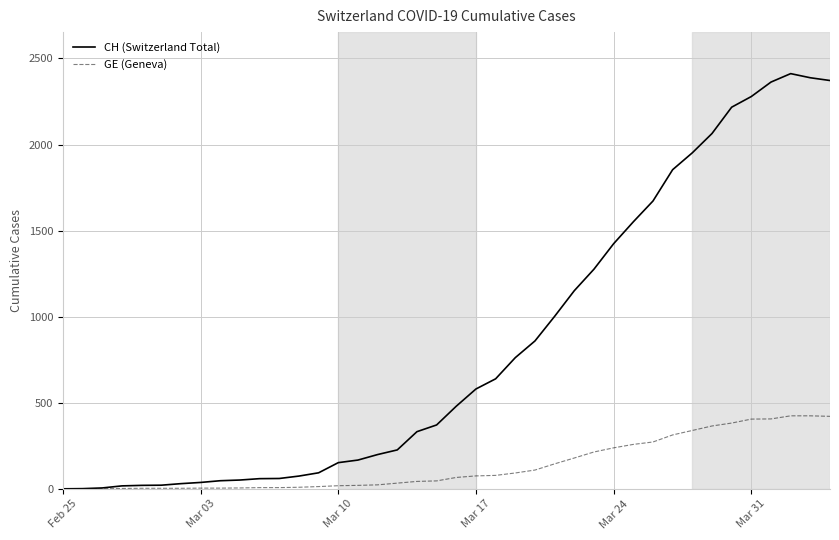

Which series has the widest spread of values?

CH (Switzerland Total)